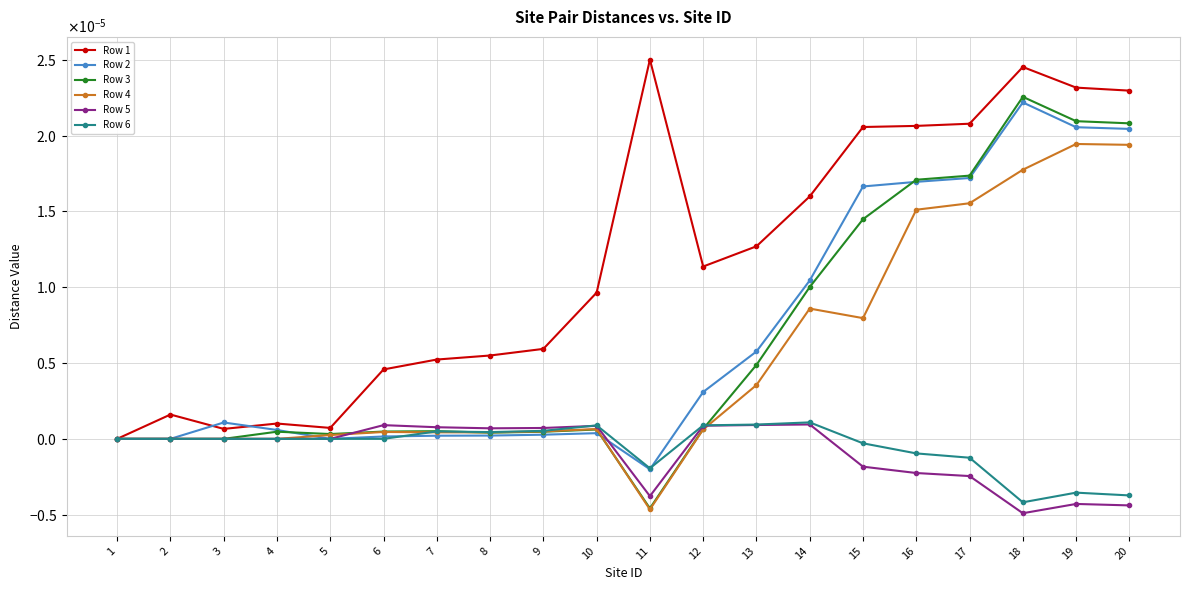

The value of Row 2 at 18 is 0.0. True or false?

True